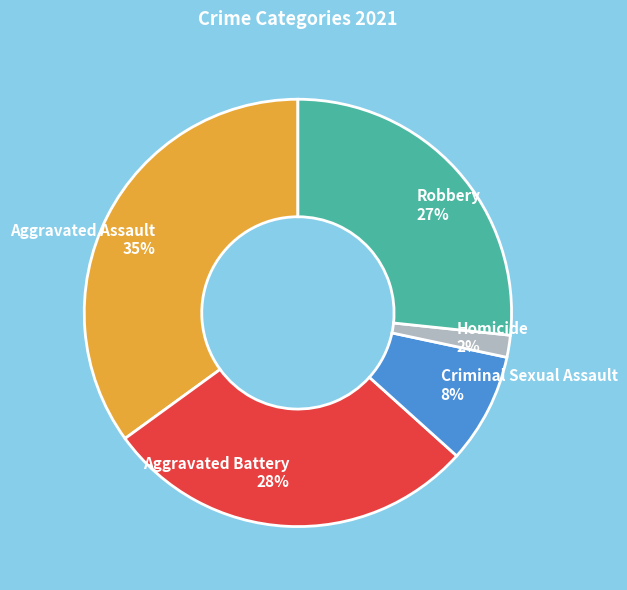

Do Homicide and Aggravated Battery together represent more than half of the pie?

No